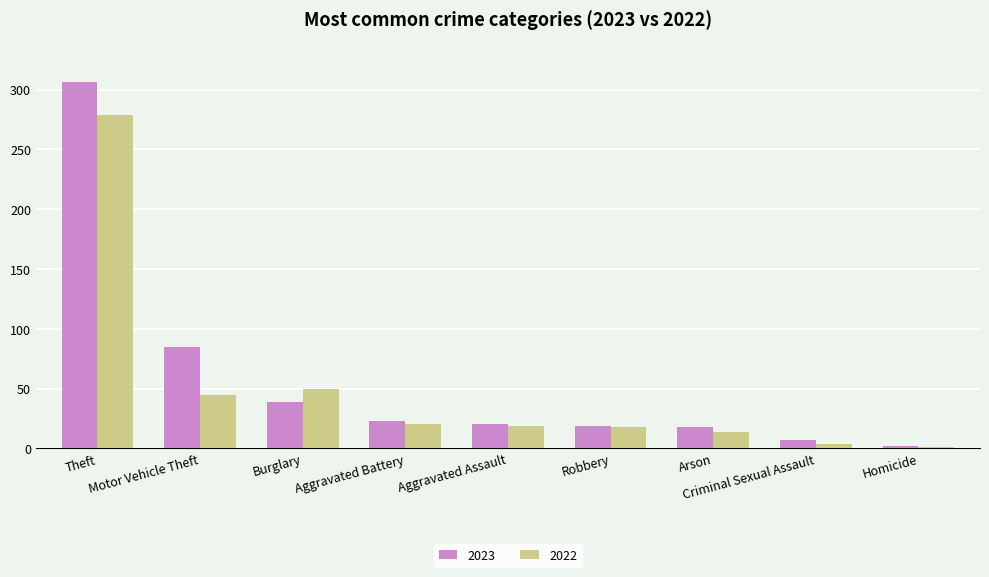

Which series has the widest spread of values?

2023